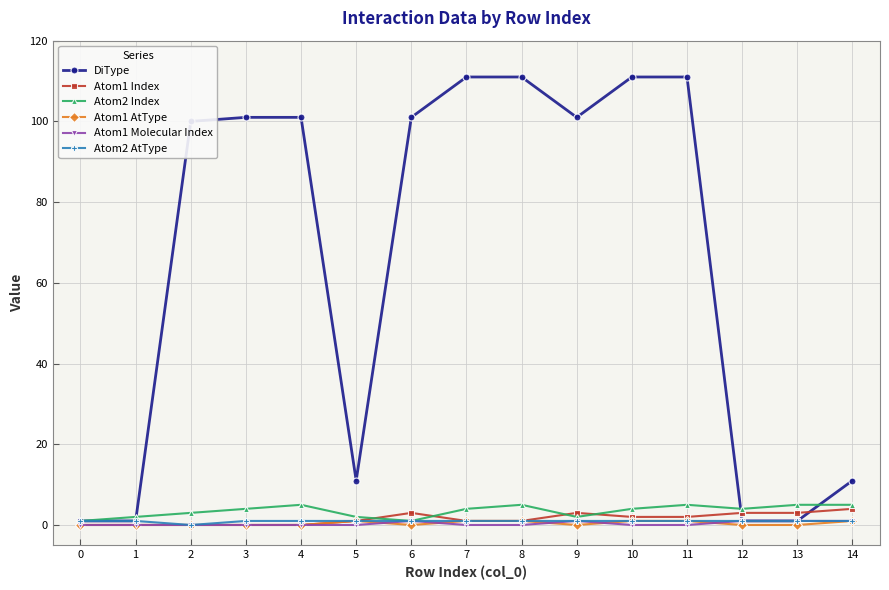

What is the difference between the DiType values at 2 and 5?

89